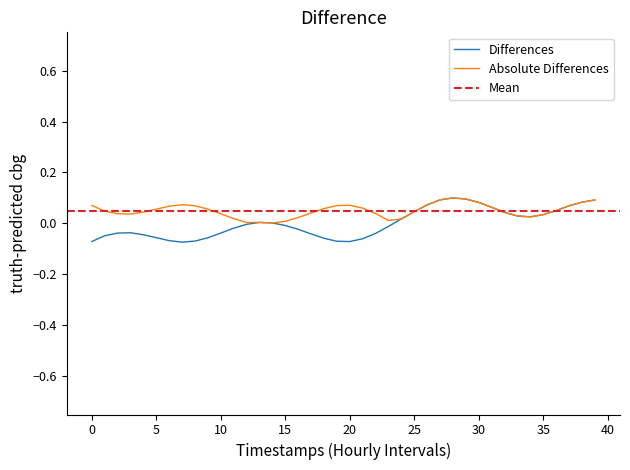

True or false: the data shows 0.1 at 30.

True